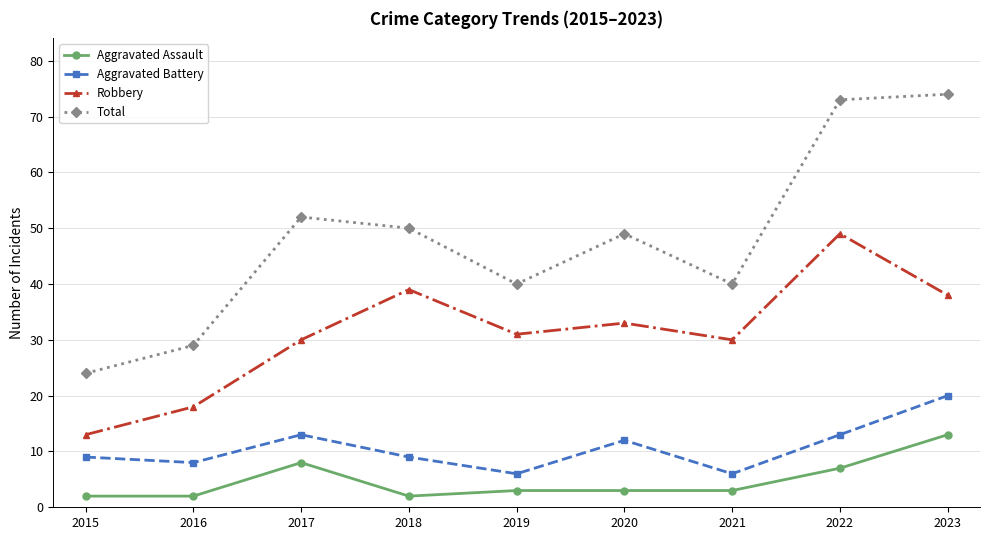

The value of Aggravated Battery at 2022 is 13. True or false?

True